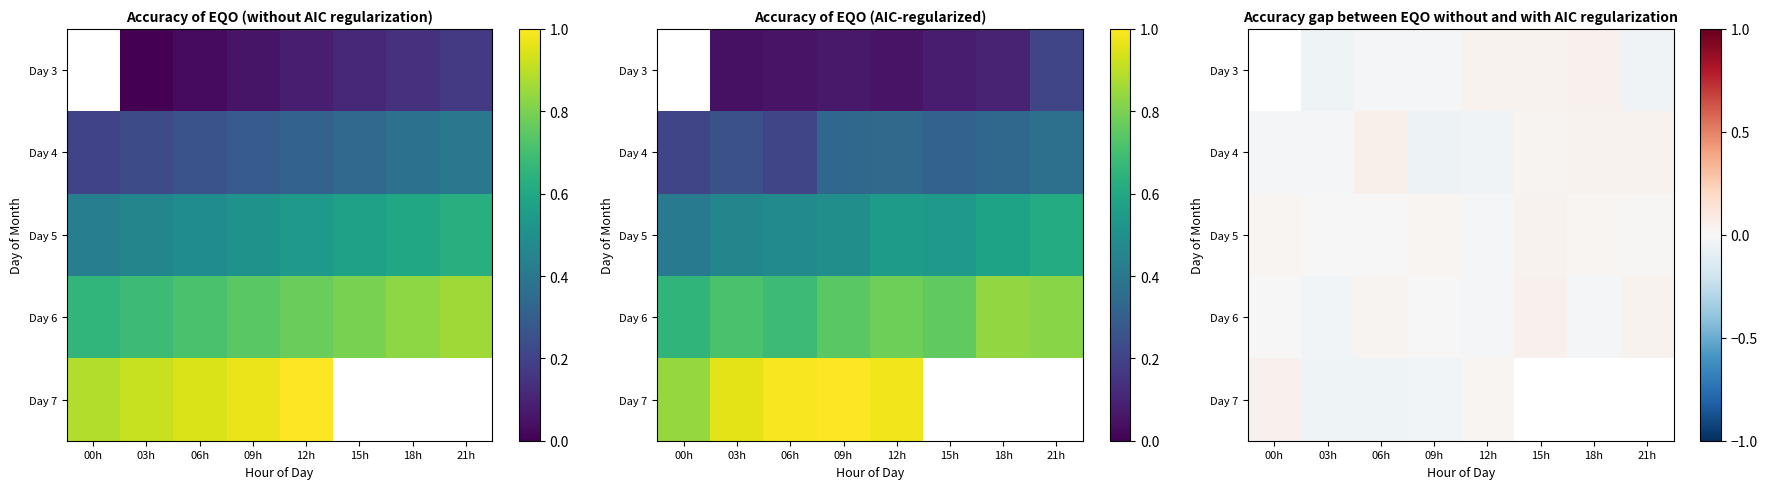

Count the number of data series in this chart.

5